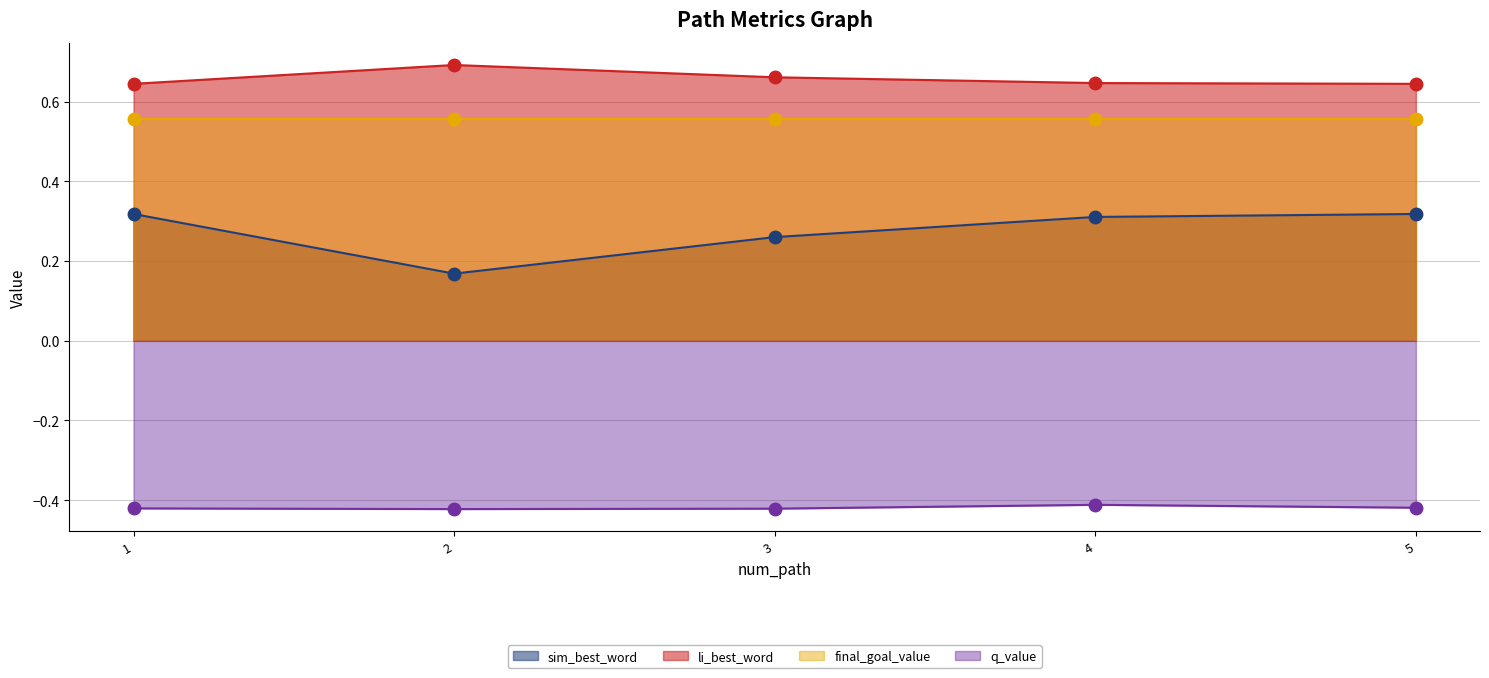

Which category has the lowest value across all series?

2